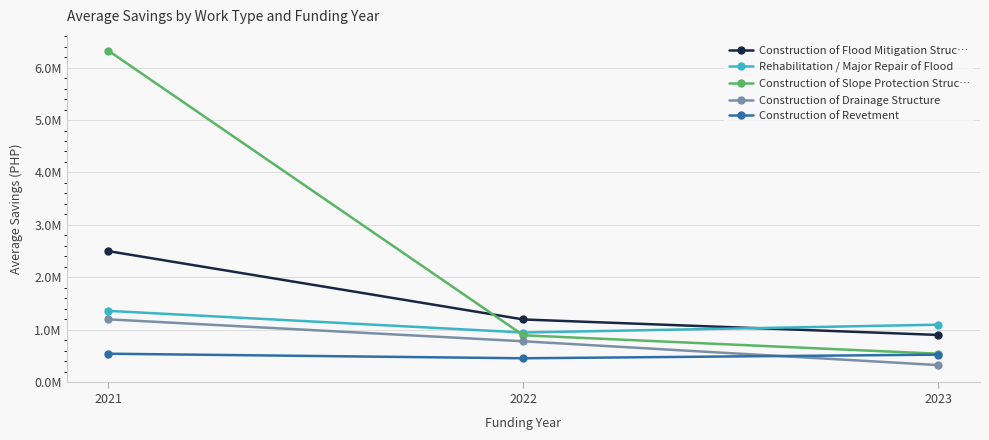

Which series has the largest total across all categories?

Construction of Slope Protection Struc…